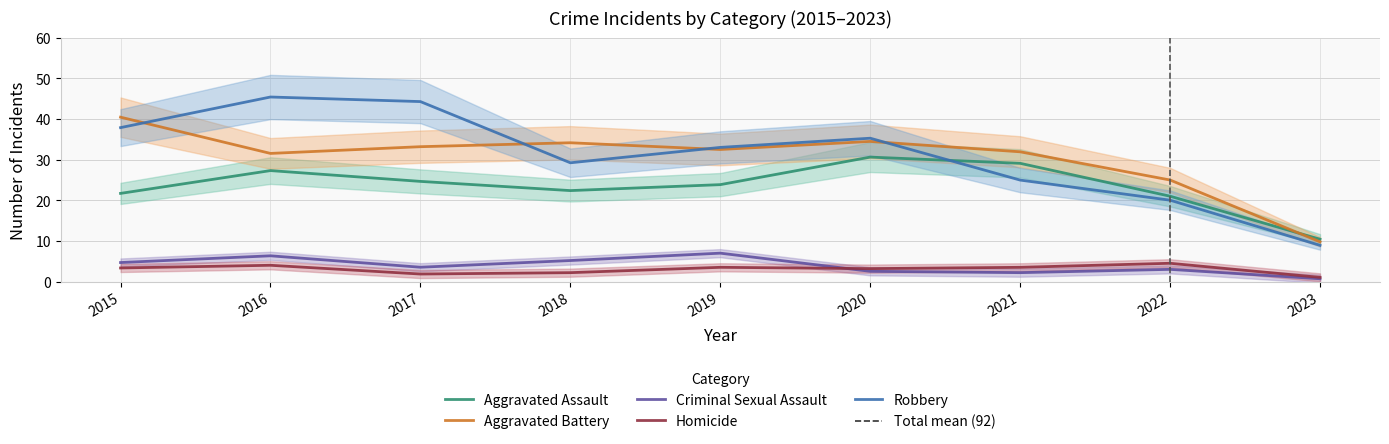

Which series has the largest total across all categories?

Robbery